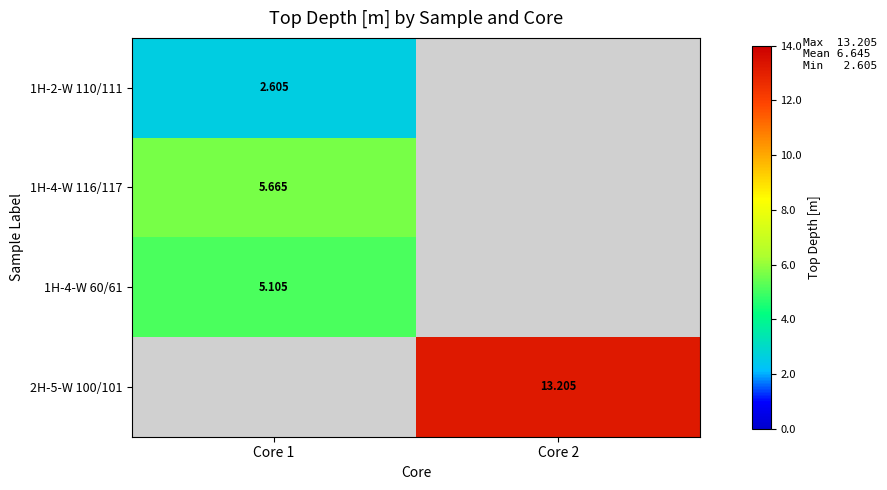

Between Core 2 and Core 1, which is larger?

Core 1